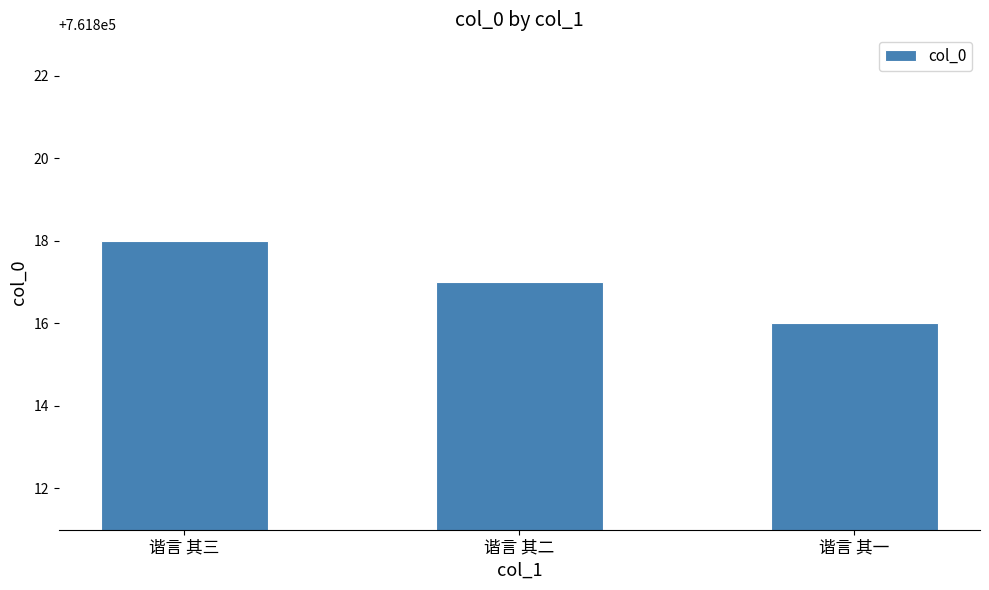

Is it true that the value at 谐言 其三 is 462503?

False